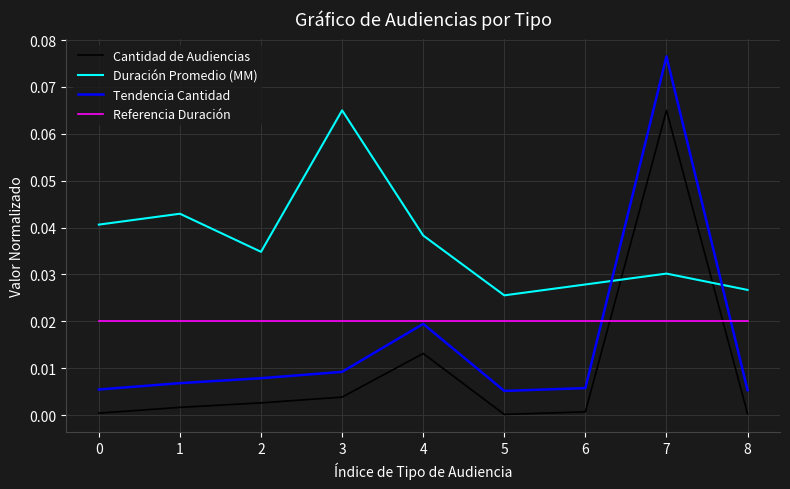

True or false: Referencia Duración and Duración Promedio (MM) cross at least once.

False